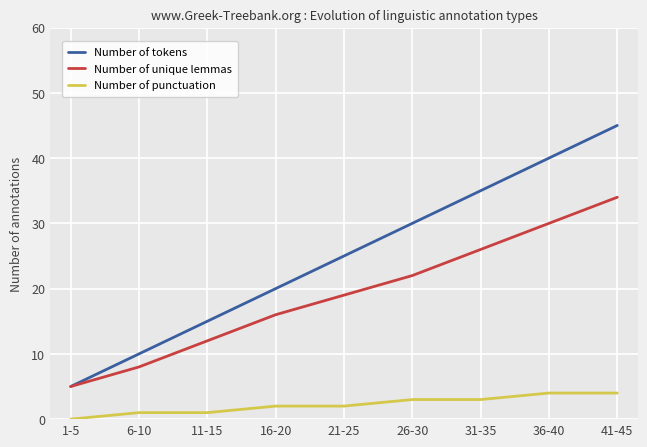

Reading left to right, extract all data points from this chart.

Number of tokens: 1-5=5	6-10=10	11-15=15	16-20=20	21-25=25	26-30=30	31-35=35	36-40=40	41-45=45
Number of unique lemmas: 1-5=5	6-10=8	11-15=12	16-20=16	21-25=19	26-30=22	31-35=26	36-40=30	41-45=34
Number of punctuation: 1-5=0	6-10=1	11-15=1	16-20=2	21-25=2	26-30=3	31-35=3	36-40=4	41-45=4